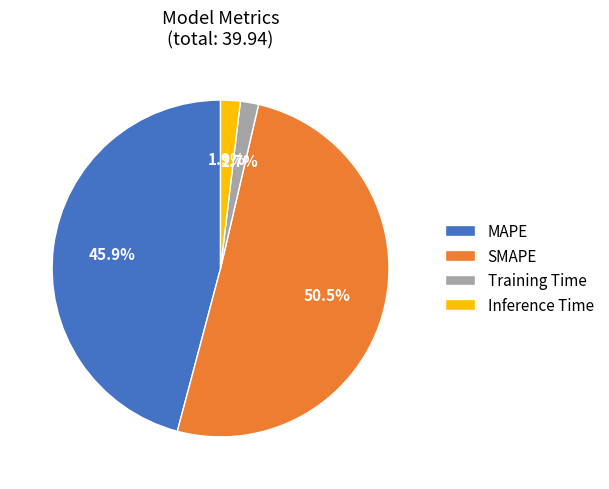

Is there a majority slice in this chart?

Yes